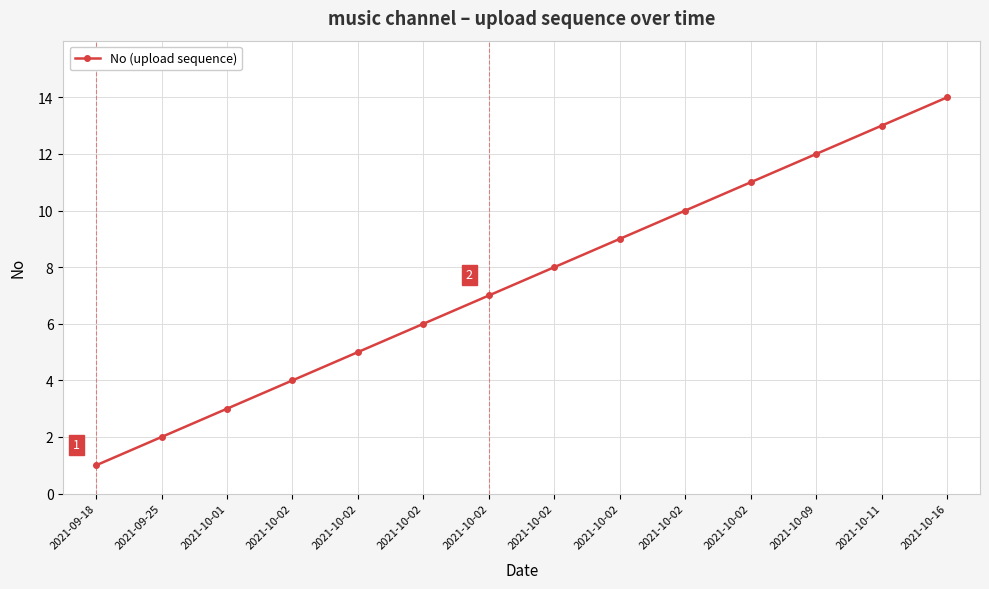

How many data points are less than 8?

7